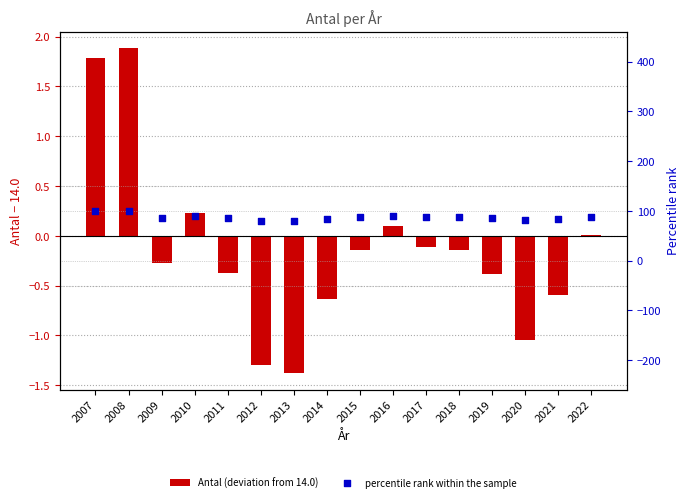

What are all the series names shown in the legend?

Antal (deviation from 14.0), percentile rank within the sample